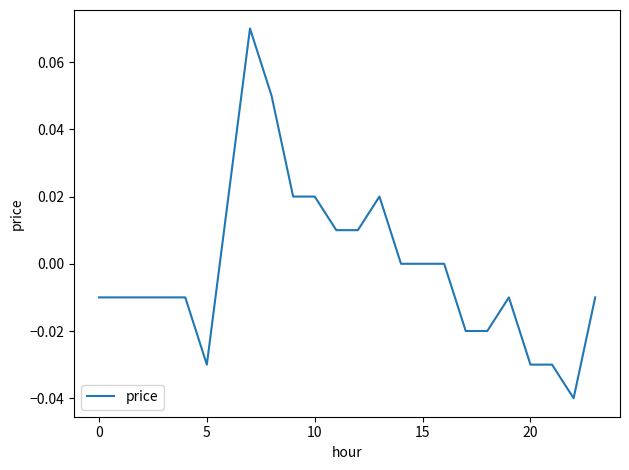

Count the number of data series in this chart.

1